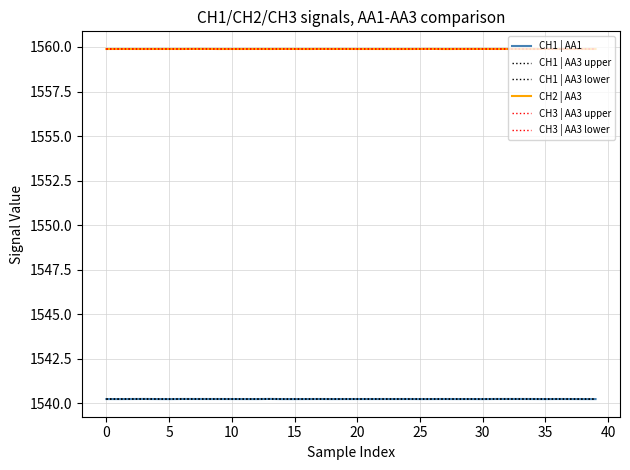

True or false: CH1 | AA3 lower and CH1 | AA3 upper cross at least once.

False